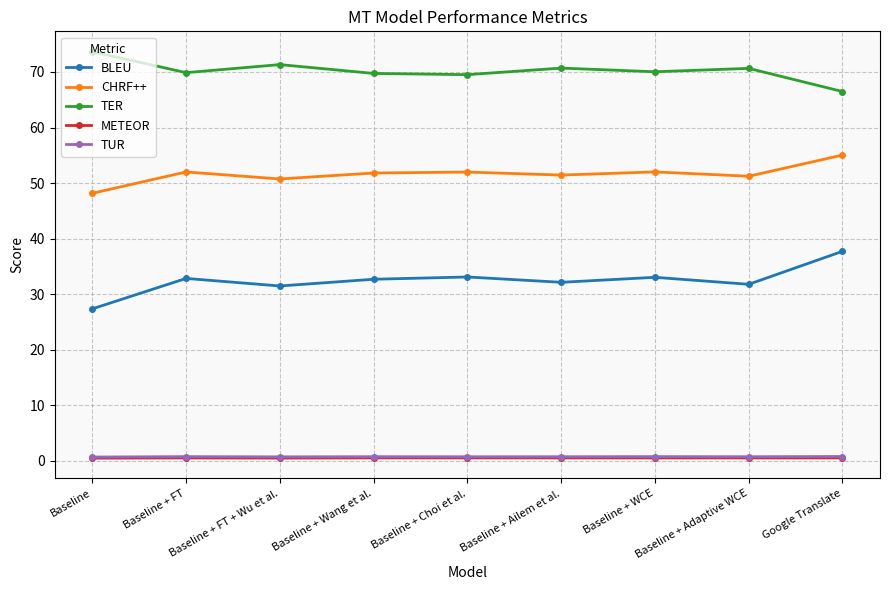

What is the label of the 5th point from the left?

Baseline + Choi et al.